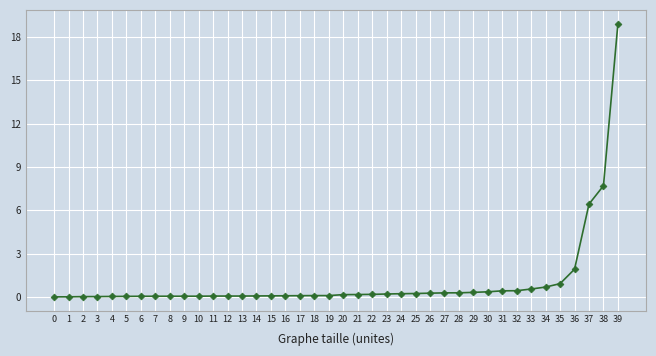

What is the difference between the second highest and minimum values?

7.7